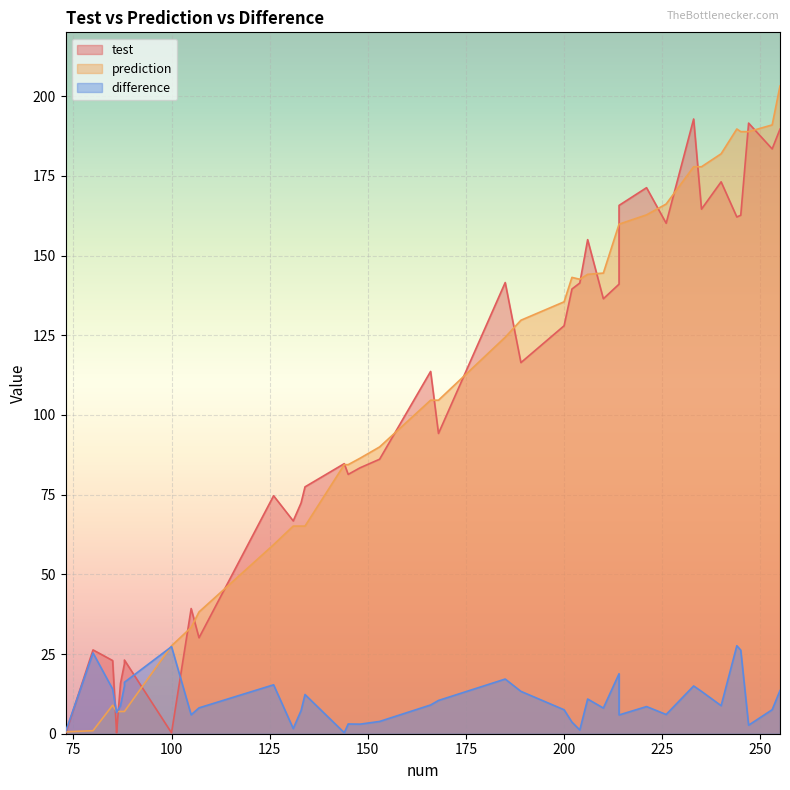

Which series ends up on top after the final intersection of prediction and difference?

prediction